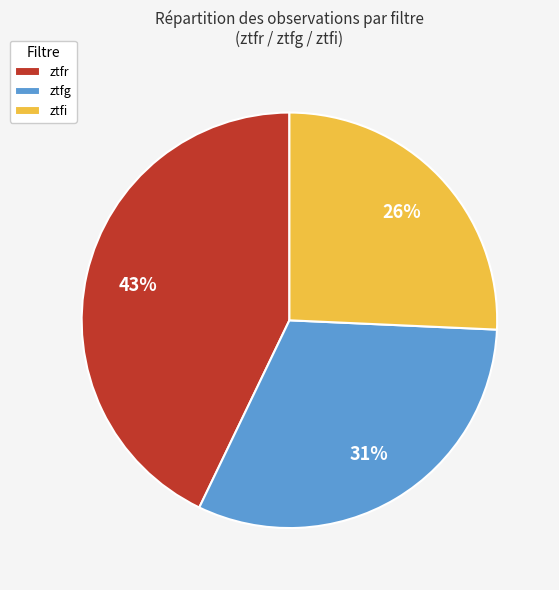

Approximately how many times larger is the value at ztfr compared to ztfi?

1.7